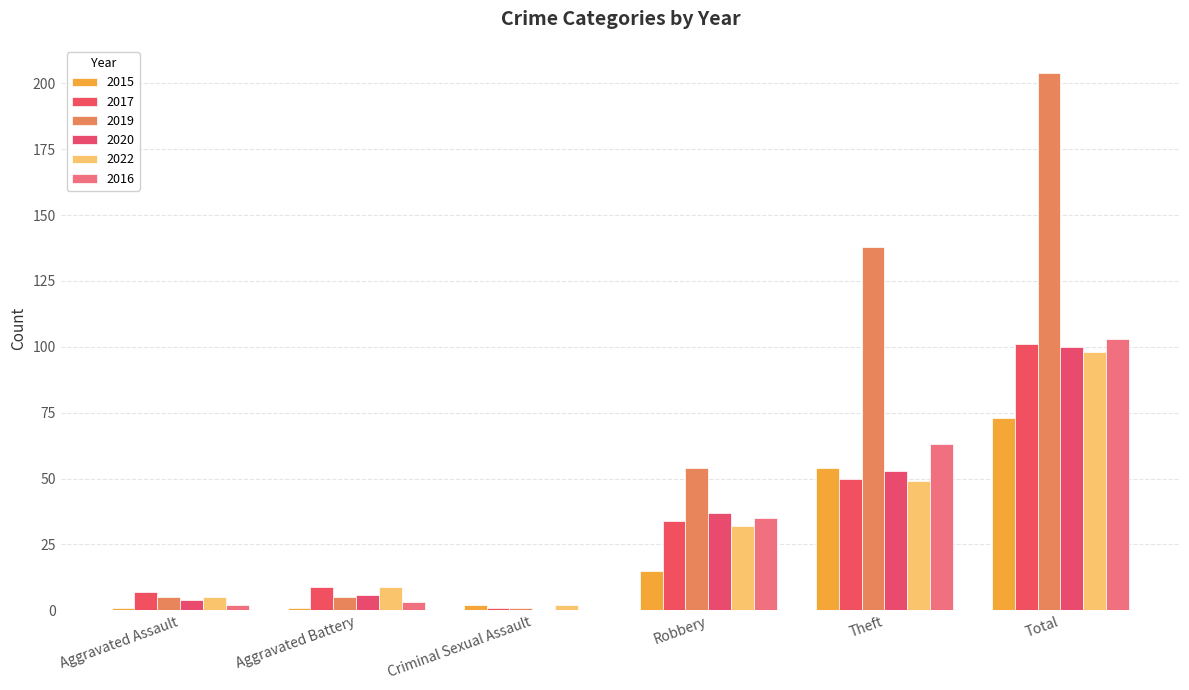

What are all the series names shown in the legend?

2015, 2017, 2019, 2020, 2022, 2016